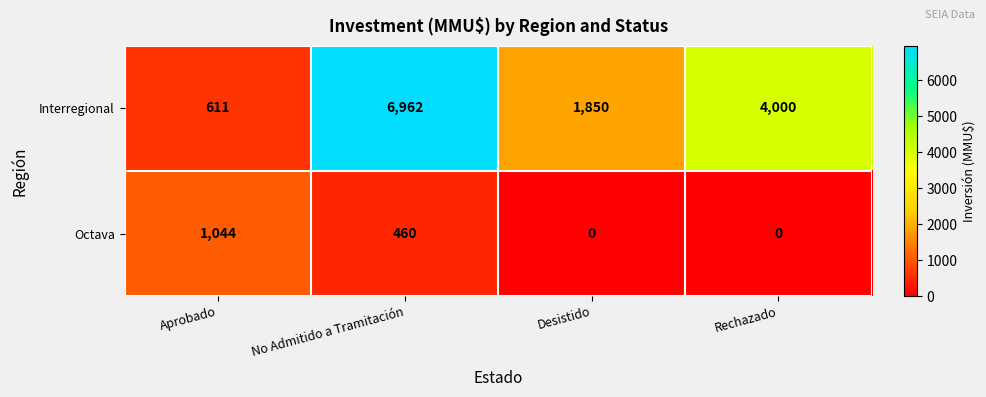

What is the difference between the highest and lowest values at Rechazado?

4000